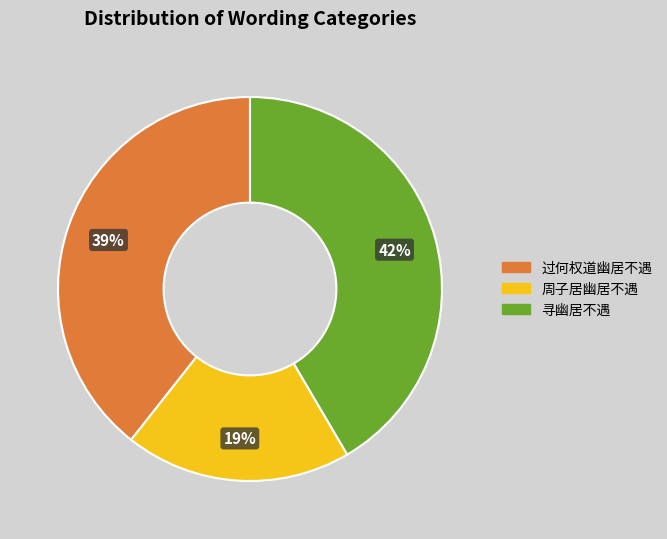

Is there any slice that represents more than half of the pie?

No